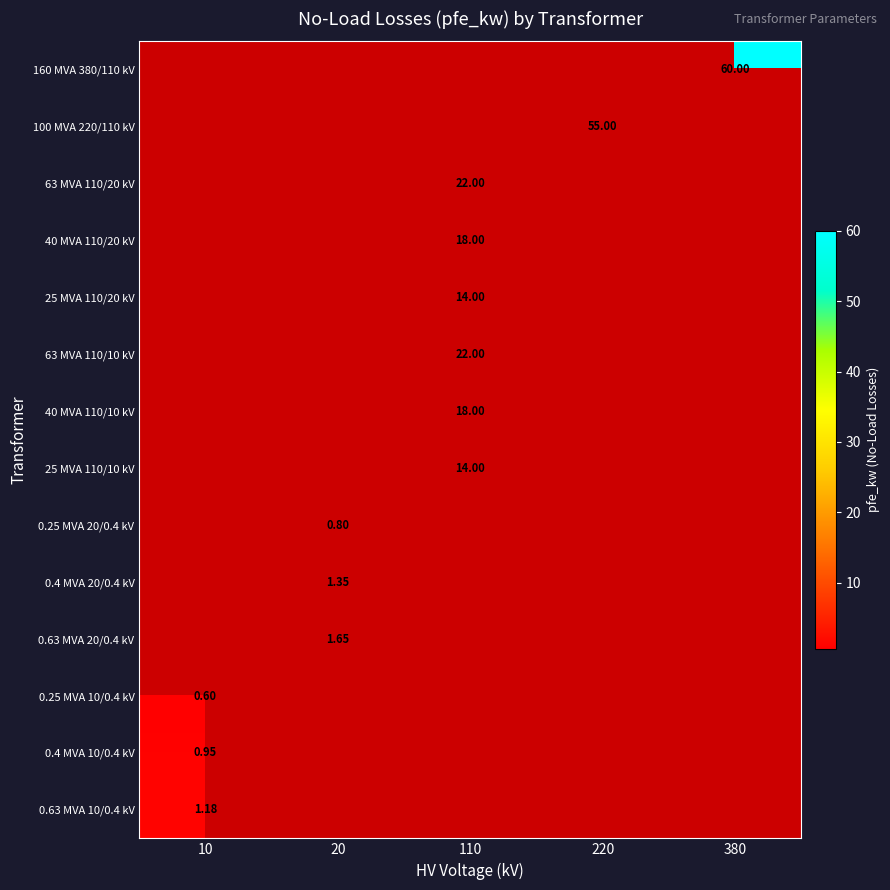

True or false: 0.4 MVA 20/0.4 kV has a value of 2.2 at 20.

False